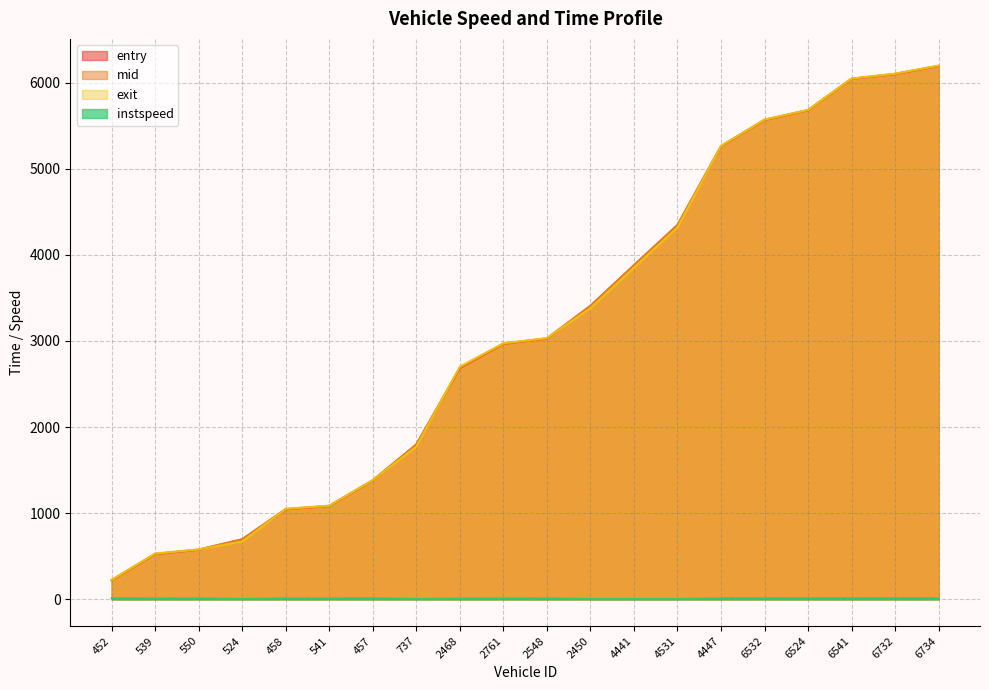

True or false: mid has a value of 5262.3 at 4447.

True